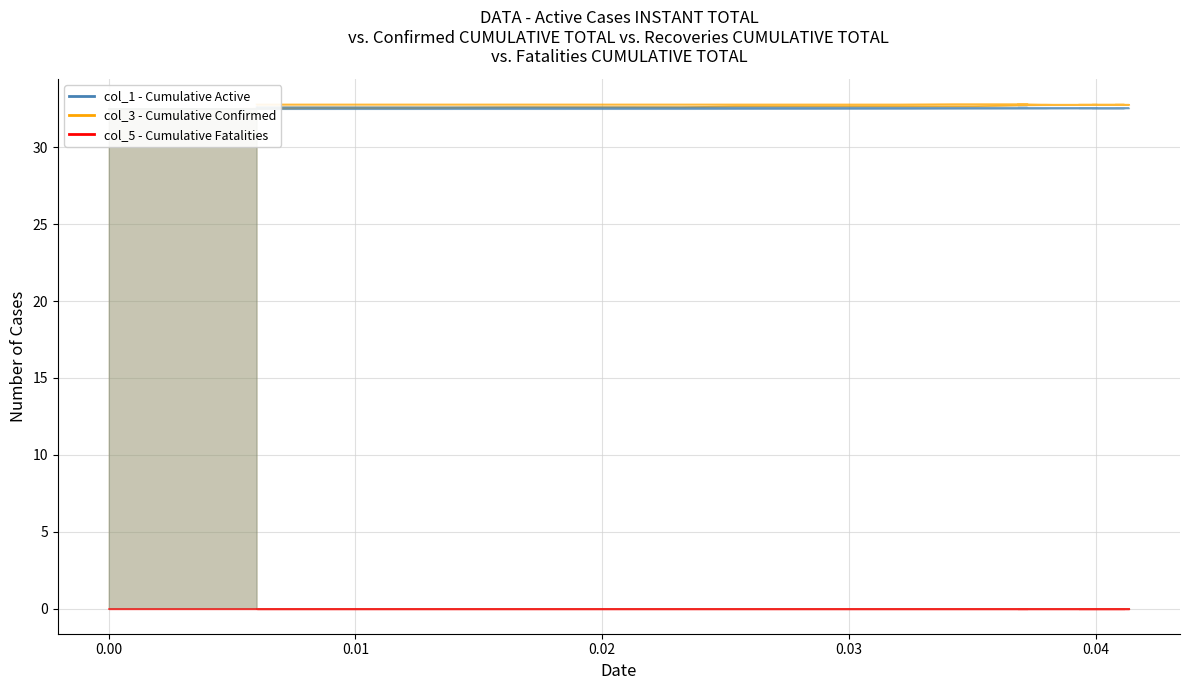

What is the value of the col_3 point at the 38th from the left?

32.8